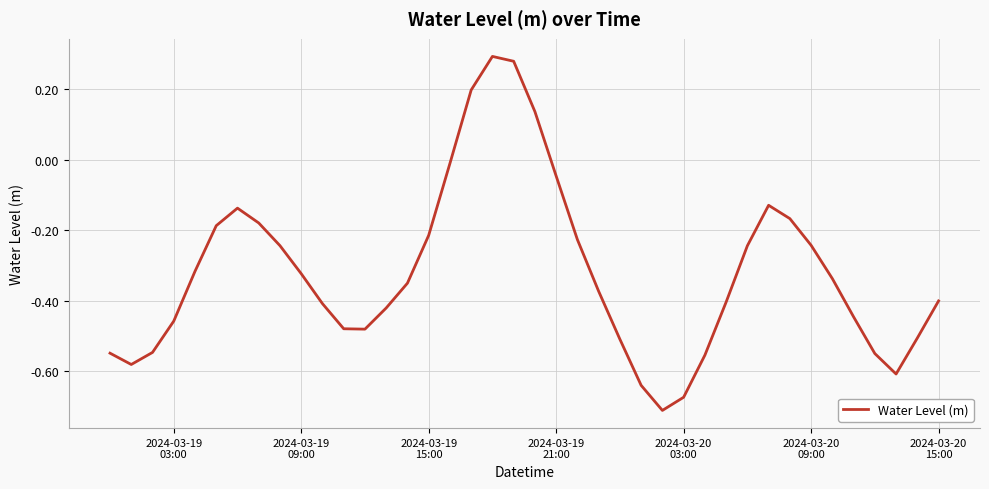

What is the difference between the maximum and minimum values?

1.0